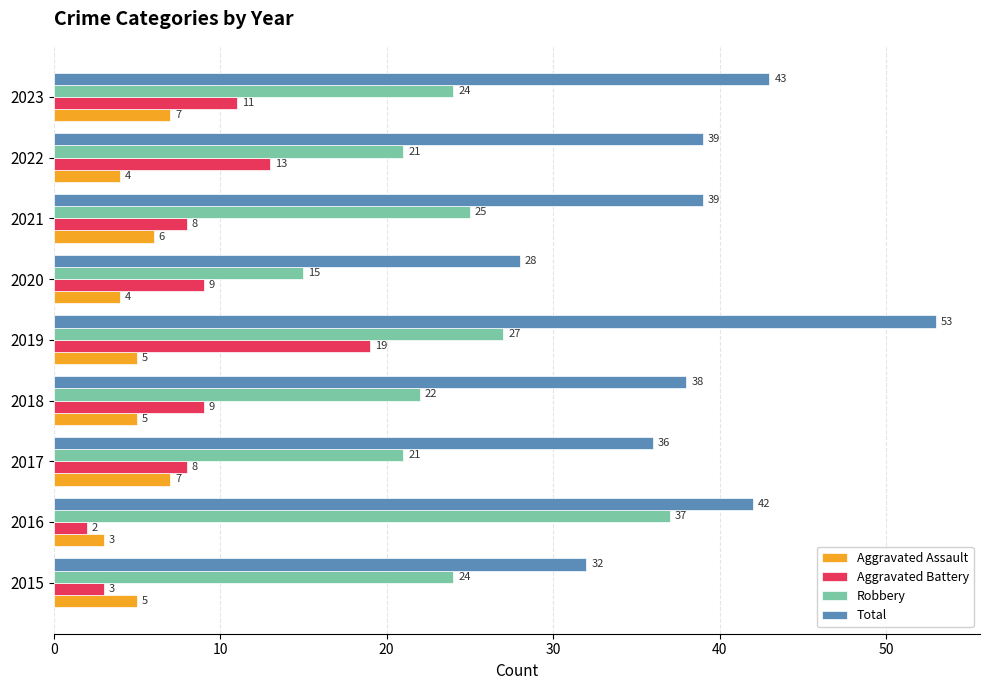

At which label does Total reach its minimum?

2020